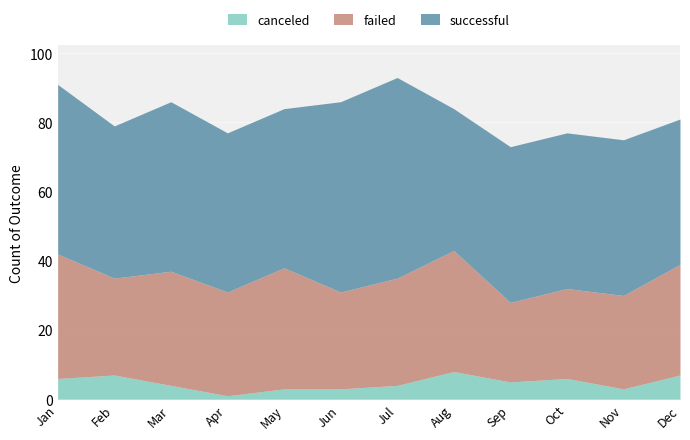

Which series has the largest total across all categories?

successful